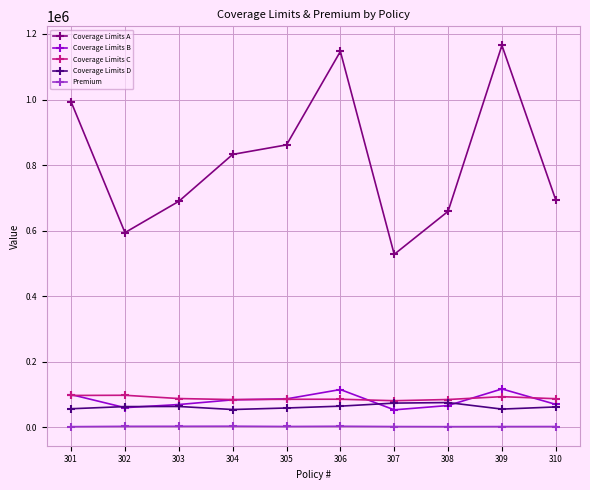

Where is the first local minimum for Coverage Limits A?

302